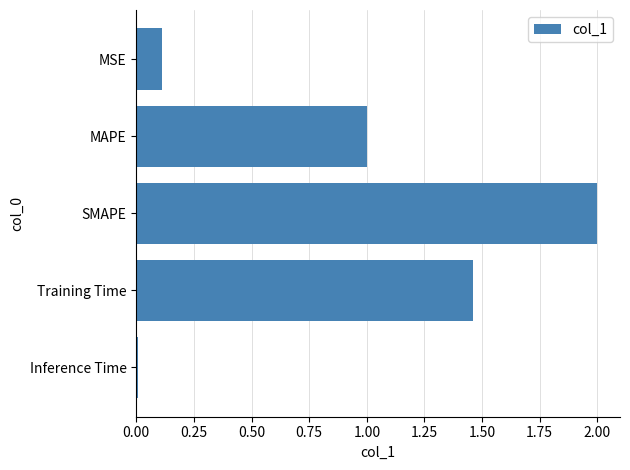

What is the greatest value displayed?

2.0